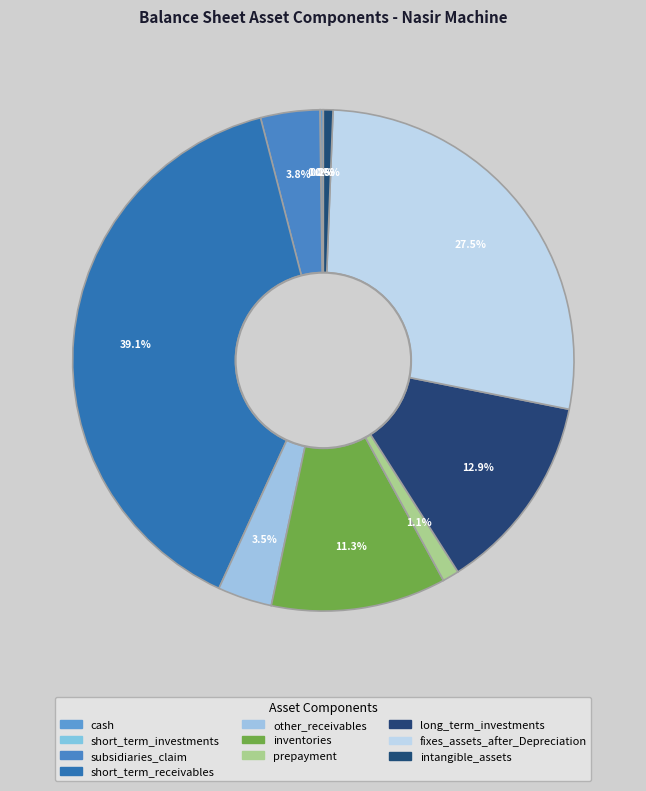

True or false: inventories accounts for 6% of the total.

False